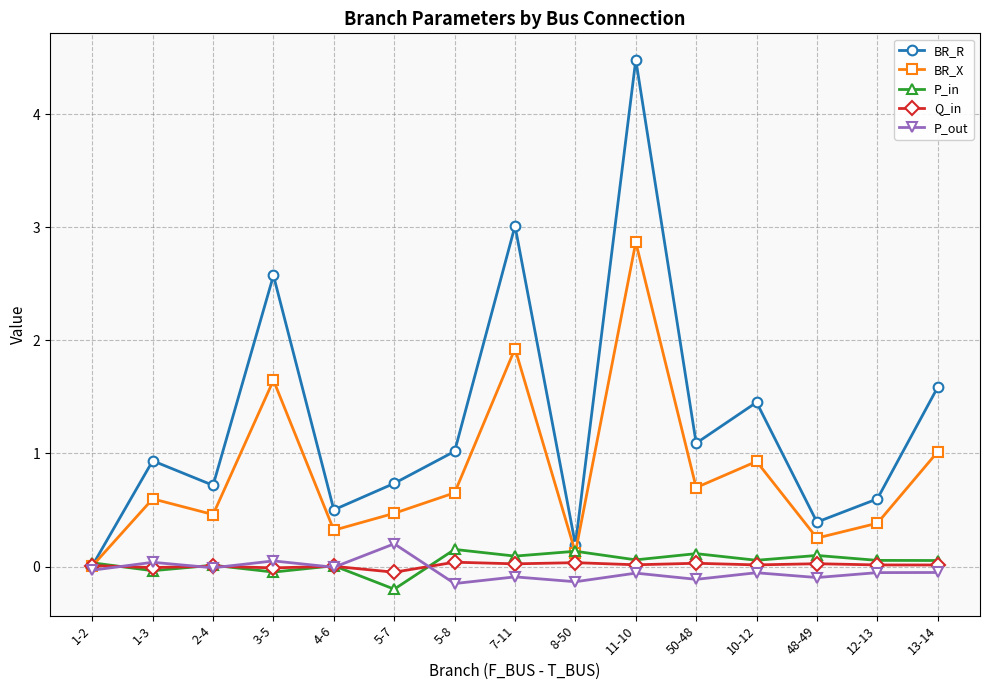

Which series has the largest total across all categories?

BR_R